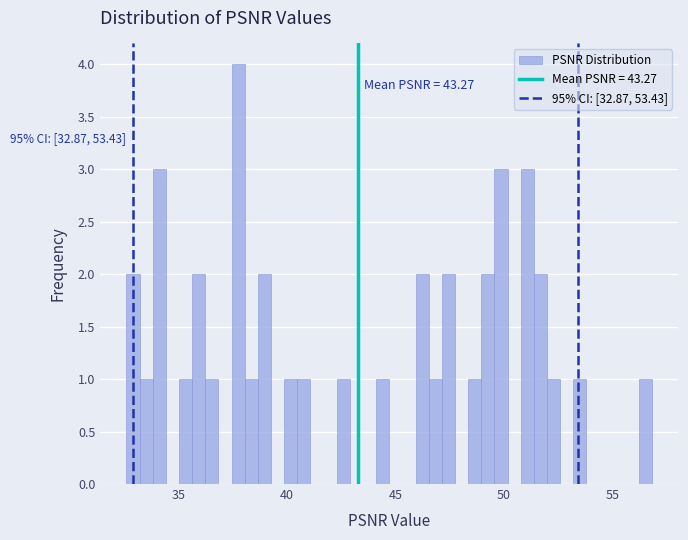

Around what value on the x-axis is the tallest bar? Give the approximate position of its centre, as read against the axis.

37.5